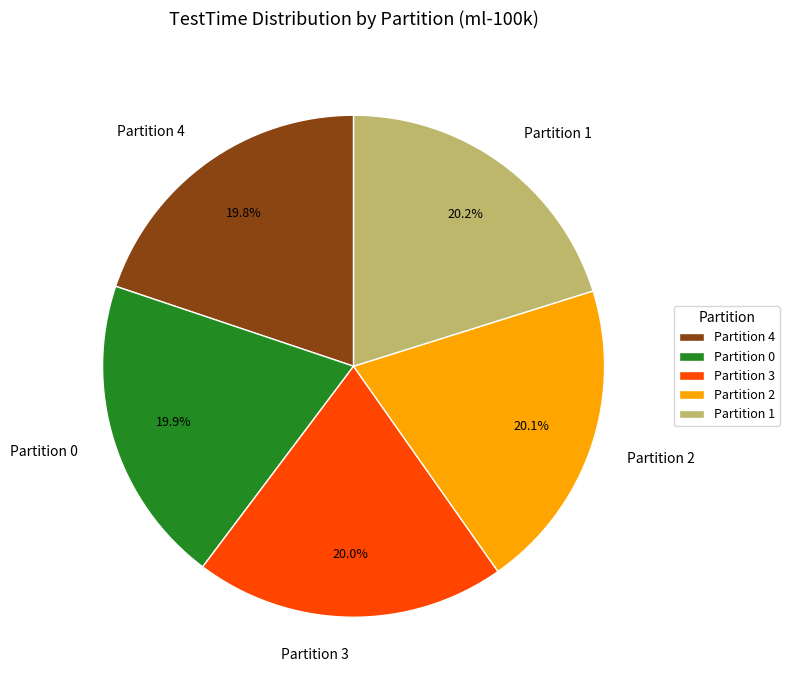

Count the number of slices in the pie.

5